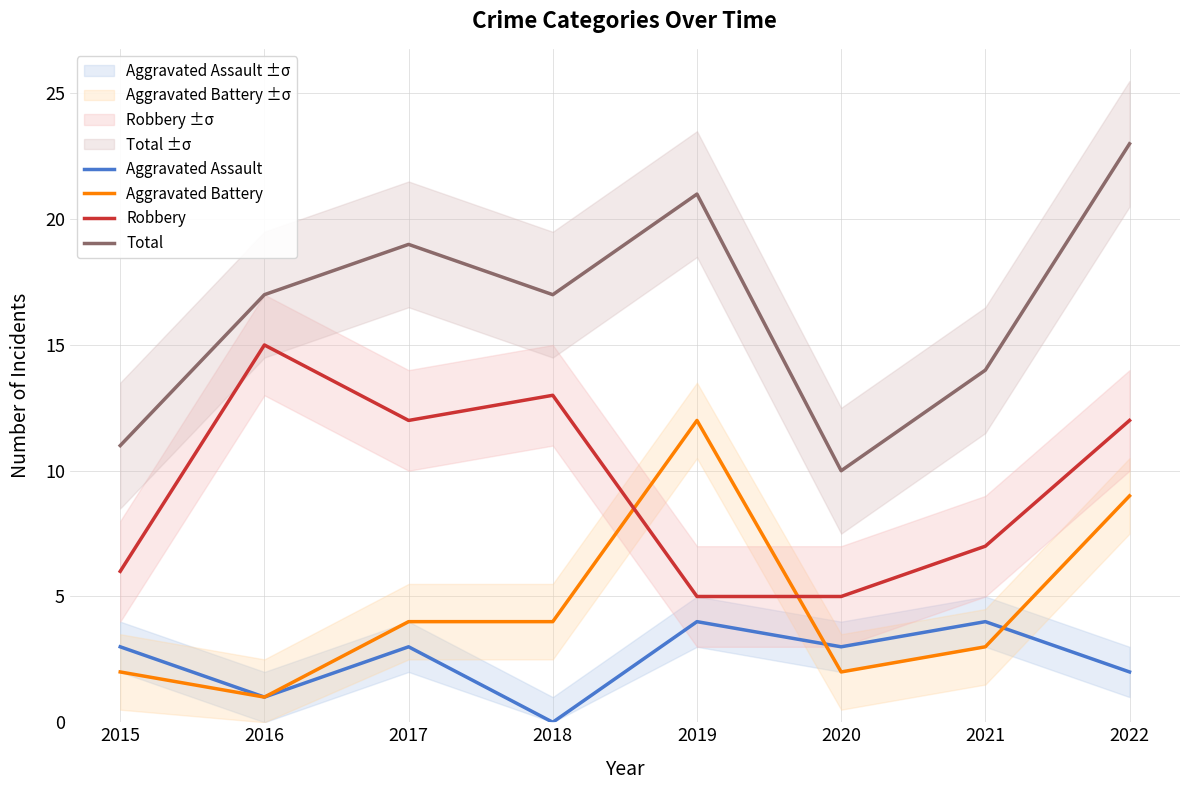

Between 2019 and 2020, which is larger?

2019